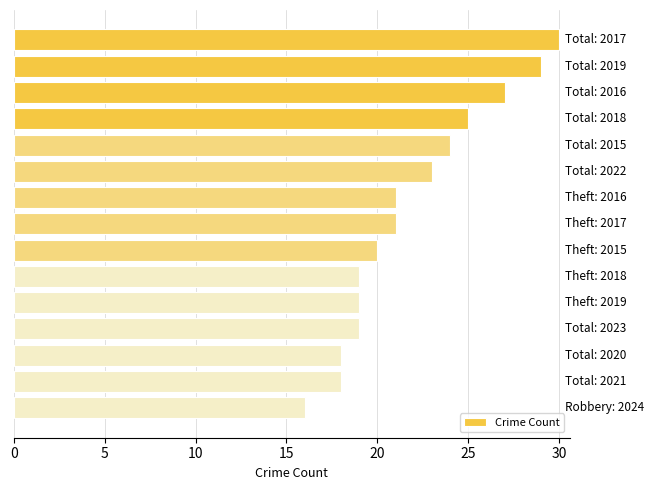

What is the greatest value displayed?

30